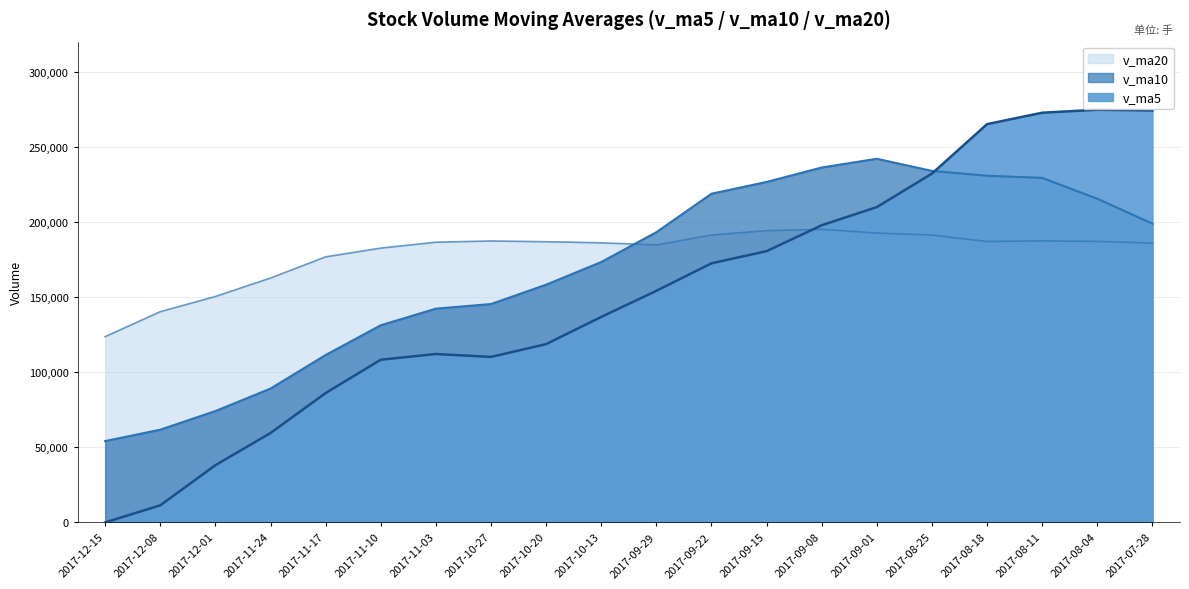

The value of v_ma10 at 2017-09-29 is 73790.0. True or false?

False